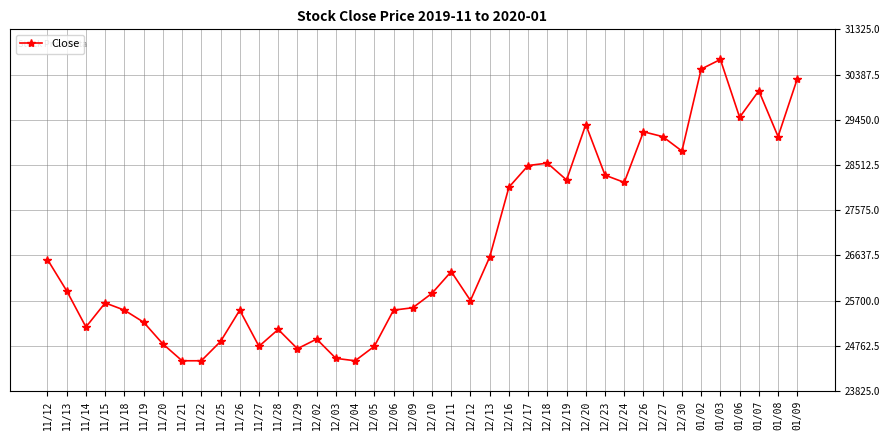

At which label does the data first exceed 25900?

11/12